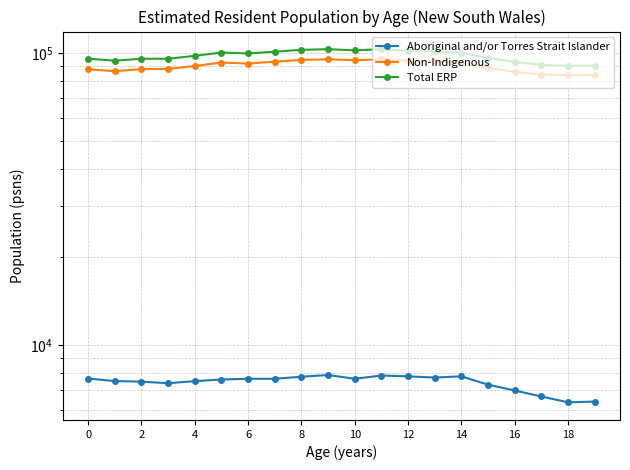

Which label corresponds to the smallest value in the chart?

18